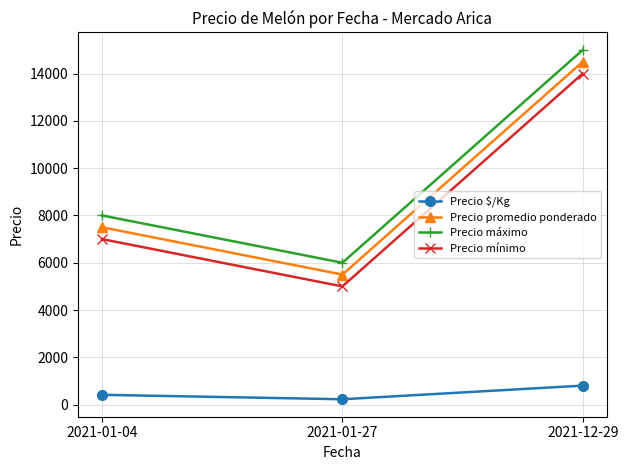

True or false: Precio mínimo has a value of 5000 at 2021-01-27.

True